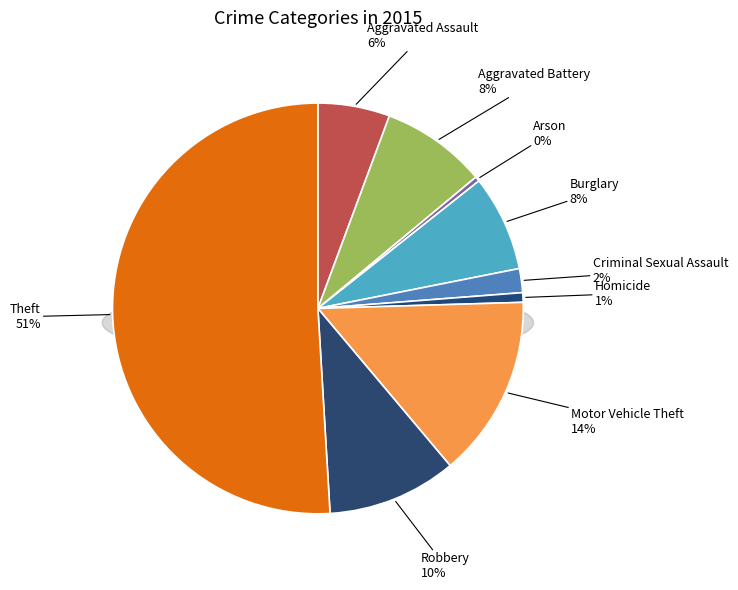

Approximately how many times larger is the value at Burglary compared to Aggravated Assault?

1.3